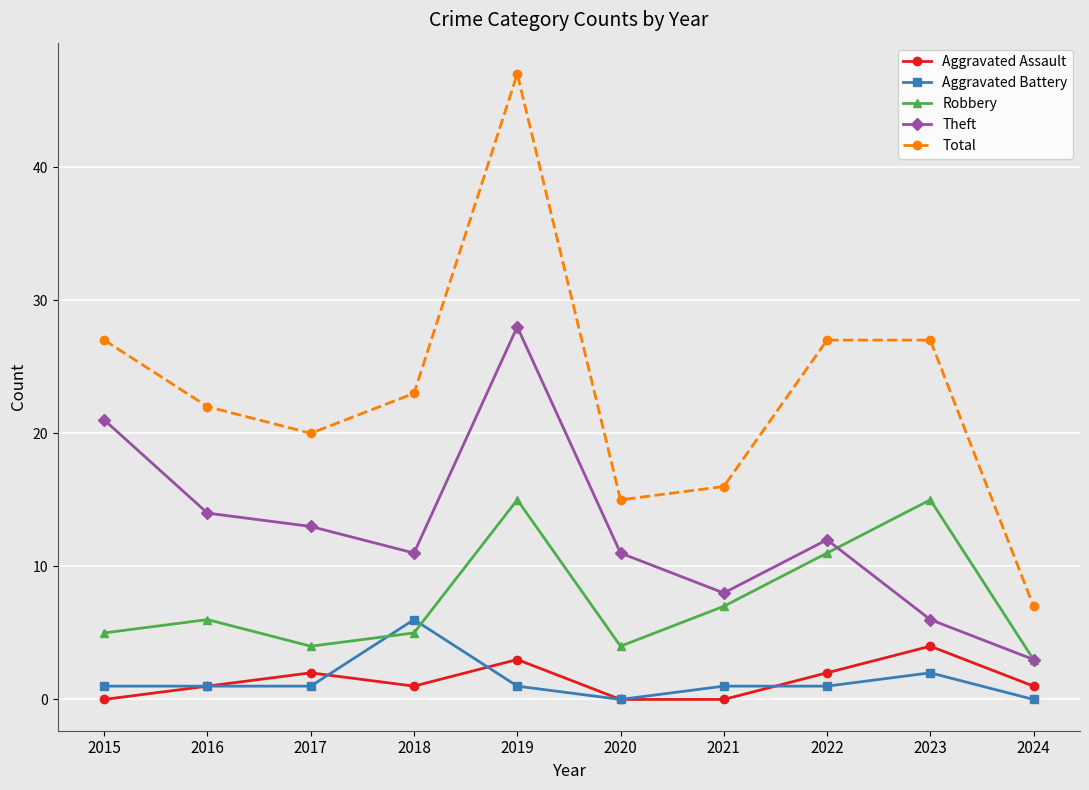

What is the difference between the highest and lowest values at 2022?

26